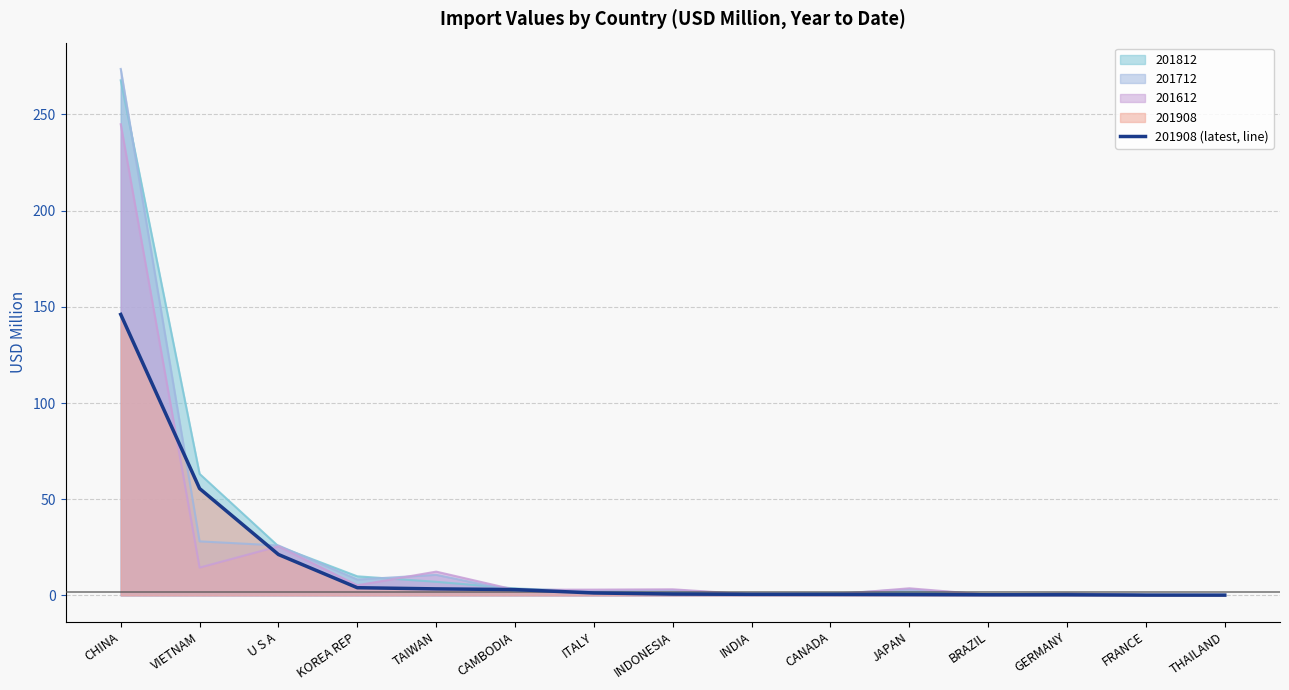

List the labels in order of value, smallest first.

THAILAND, FRANCE, GERMANY, BRAZIL, JAPAN, CANADA, INDIA, INDONESIA, ITALY, CAMBODIA, TAIWAN, KOREA REP, U S A, VIETNAM, CHINA